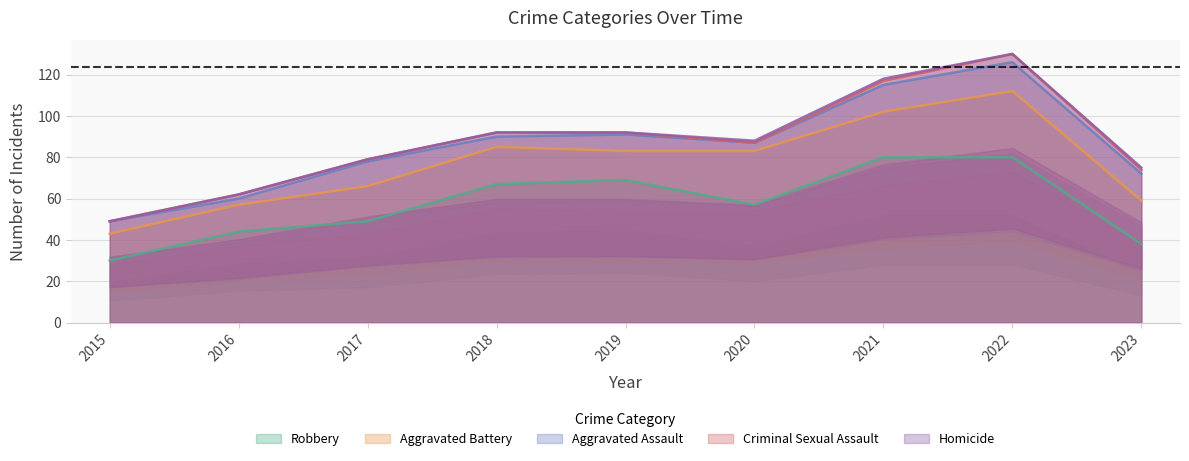

True or false: Aggravated Assault and Aggravated Battery intersect in this chart.

False